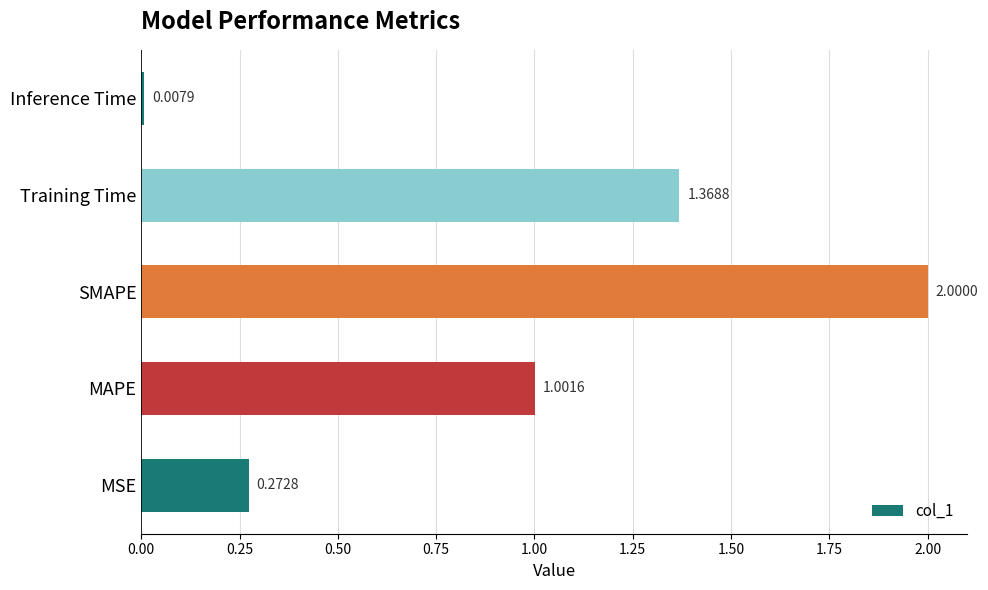

At which category does the chart reach its minimum across all series?

Inference Time